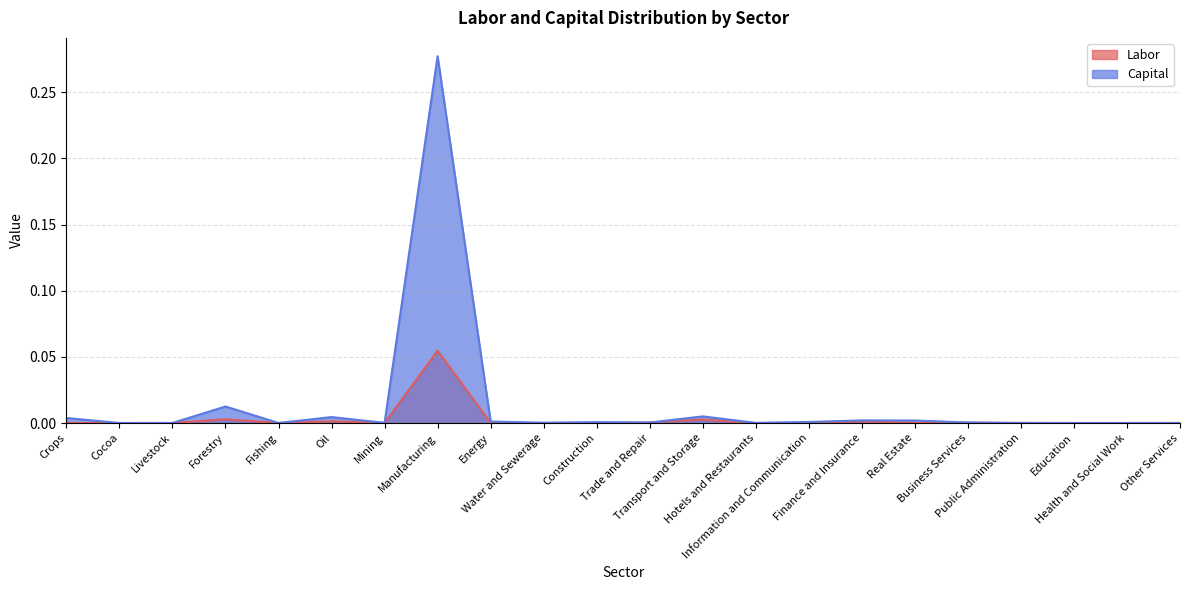

How many intersections are there between Capital and Labor?

5